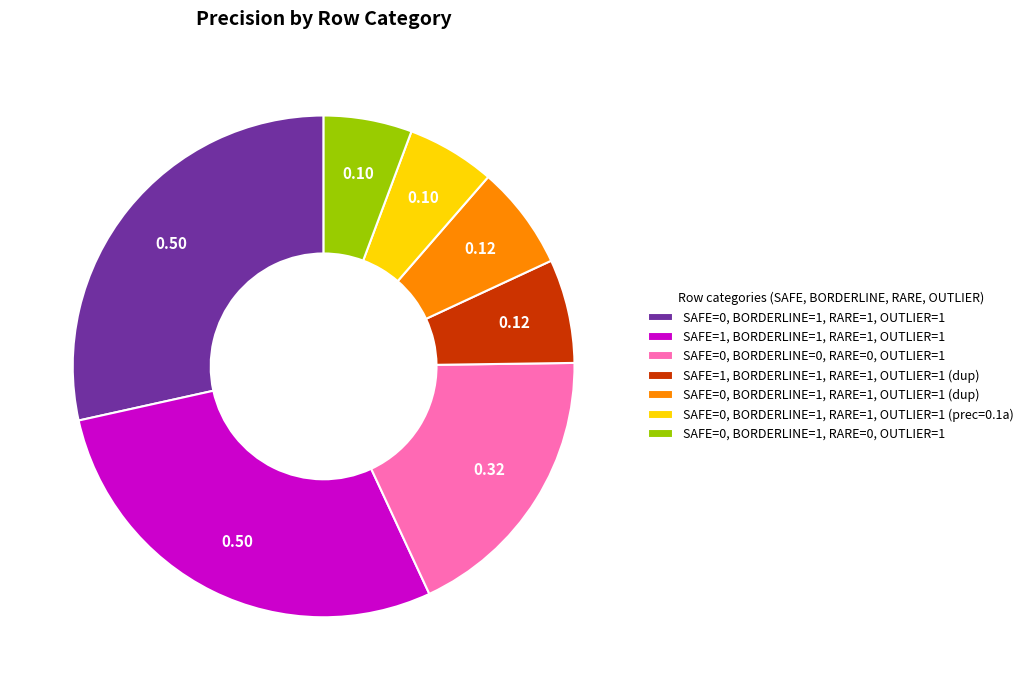

Which has a higher value, SAFE=1, BORDERLINE=1, RARE=1, OUTLIER=1 or SAFE=1, BORDERLINE=1, RARE=1, OUTLIER=1 (dup)?

SAFE=1, BORDERLINE=1, RARE=1, OUTLIER=1